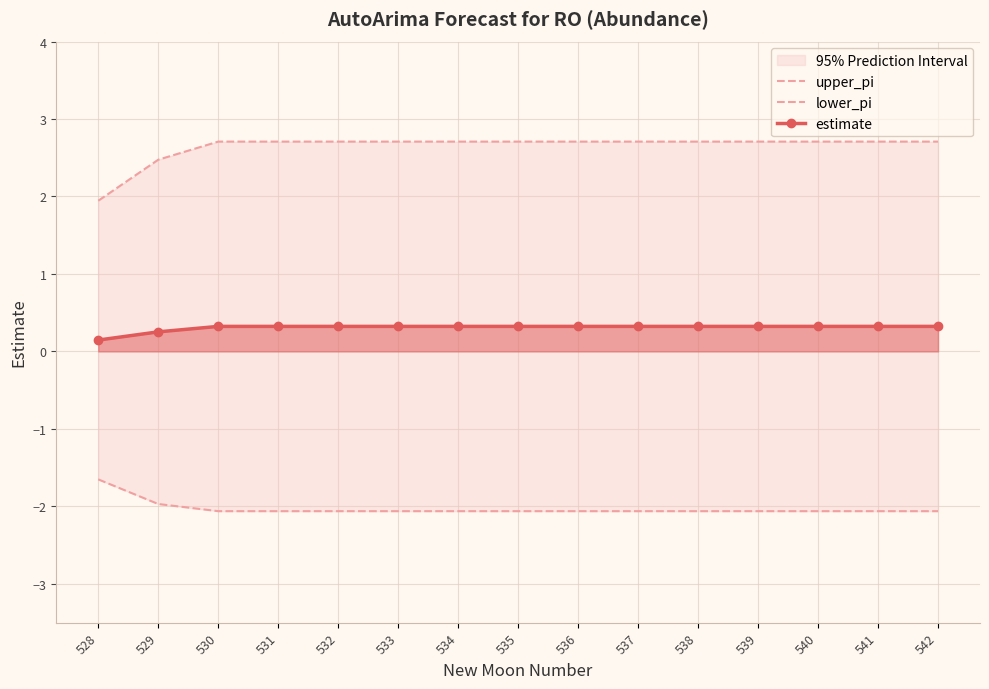

At which label does estimate reach its peak?

530